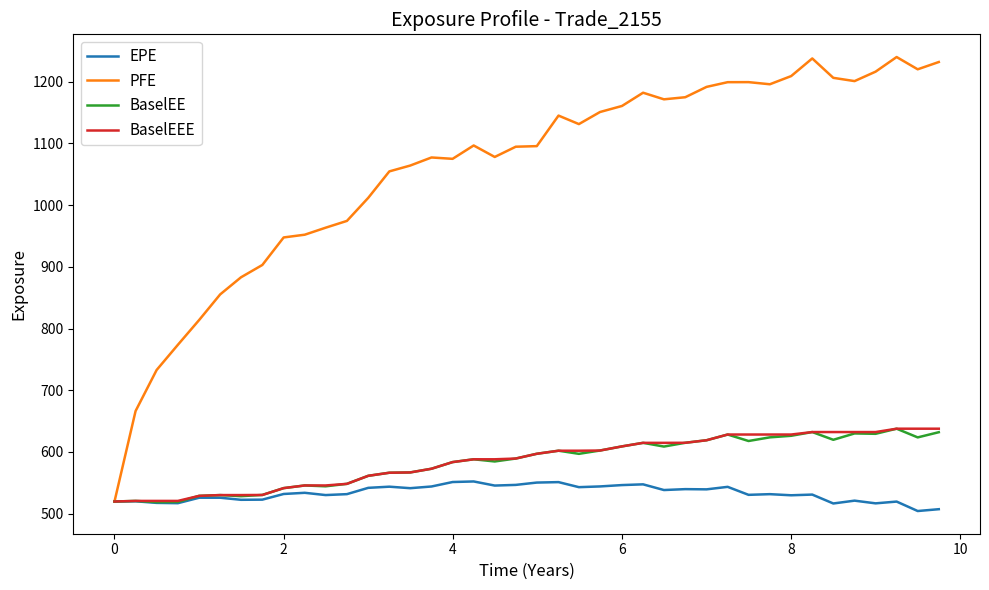

Does the chart display data point markers on the line(s)?

No